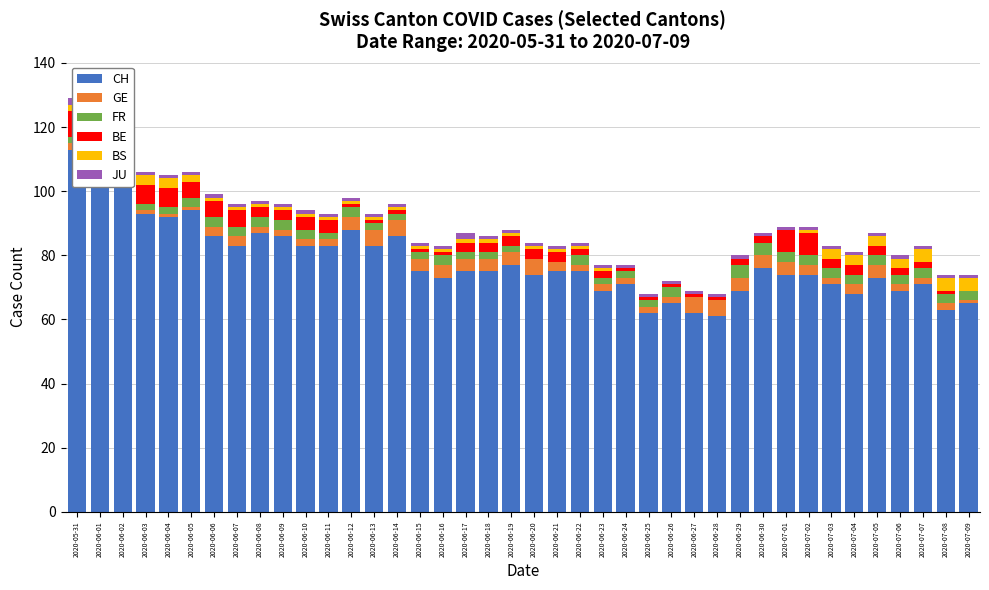

Reading left to right, transcribe all the data shown in this chart.

CH: 2020-05-31=113	2020-06-01=112	2020-06-02=117	2020-06-03=93	2020-06-04=92	2020-06-05=94	2020-06-06=86	2020-06-07=83	2020-06-08=87	2020-06-09=86	2020-06-10=83	2020-06-11=83	2020-06-12=88	2020-06-13=83	2020-06-14=86	2020-06-15=75	2020-06-16=73	2020-06-17=75	2020-06-18=75	2020-06-19=77	2020-06-20=74	2020-06-21=75	2020-06-22=75	2020-06-23=69	2020-06-24=71	2020-06-25=62	2020-06-26=65	2020-06-27=62	2020-06-28=61	2020-06-29=69	2020-06-30=76	2020-07-01=74	2020-07-02=74	2020-07-03=71	2020-07-04=68	2020-07-05=73	2020-07-06=69	2020-07-07=71	2020-07-08=63	2020-07-09=65
GE: 2020-05-31=2	2020-06-01=2	2020-06-02=1	2020-06-03=1	2020-06-04=1	2020-06-05=1	2020-06-06=3	2020-06-07=3	2020-06-08=2	2020-06-09=2	2020-06-10=2	2020-06-11=2	2020-06-12=4	2020-06-13=5	2020-06-14=5	2020-06-15=4	2020-06-16=4	2020-06-17=4	2020-06-18=4	2020-06-19=4	2020-06-20=5	2020-06-21=3	2020-06-22=2	2020-06-23=2	2020-06-24=2	2020-06-25=2	2020-06-26=2	2020-06-27=5	2020-06-28=5	2020-06-29=4	2020-06-30=4	2020-07-01=4	2020-07-02=3	2020-07-03=2	2020-07-04=3	2020-07-05=4	2020-07-06=2	2020-07-07=2	2020-07-08=2	2020-07-09=1
FR: 2020-05-31=2	2020-06-01=2	2020-06-02=2	2020-06-03=2	2020-06-04=2	2020-06-05=3	2020-06-06=3	2020-06-07=3	2020-06-08=3	2020-06-09=3	2020-06-10=3	2020-06-11=2	2020-06-12=3	2020-06-13=2	2020-06-14=2	2020-06-15=2	2020-06-16=3	2020-06-17=2	2020-06-18=2	2020-06-19=2	2020-06-20=0	2020-06-21=0	2020-06-22=3	2020-06-23=2	2020-06-24=2	2020-06-25=2	2020-06-26=3	2020-06-27=0	2020-06-28=0	2020-06-29=4	2020-06-30=4	2020-07-01=3	2020-07-02=3	2020-07-03=3	2020-07-04=3	2020-07-05=3	2020-07-06=3	2020-07-07=3	2020-07-08=3	2020-07-09=3
BE: 2020-05-31=8	2020-06-01=8	2020-06-02=6	2020-06-03=6	2020-06-04=6	2020-06-05=5	2020-06-06=5	2020-06-07=5	2020-06-08=3	2020-06-09=3	2020-06-10=4	2020-06-11=4	2020-06-12=1	2020-06-13=1	2020-06-14=1	2020-06-15=1	2020-06-16=1	2020-06-17=3	2020-06-18=3	2020-06-19=3	2020-06-20=3	2020-06-21=3	2020-06-22=2	2020-06-23=2	2020-06-24=1	2020-06-25=1	2020-06-26=1	2020-06-27=1	2020-06-28=1	2020-06-29=2	2020-06-30=2	2020-07-01=7	2020-07-02=7	2020-07-03=3	2020-07-04=3	2020-07-05=3	2020-07-06=2	2020-07-07=2	2020-07-08=1	2020-07-09=0
BS: 2020-05-31=2	2020-06-01=2	2020-06-02=3	2020-06-03=3	2020-06-04=3	2020-06-05=2	2020-06-06=1	2020-06-07=1	2020-06-08=1	2020-06-09=1	2020-06-10=1	2020-06-11=1	2020-06-12=1	2020-06-13=1	2020-06-14=1	2020-06-15=1	2020-06-16=1	2020-06-17=1	2020-06-18=1	2020-06-19=1	2020-06-20=1	2020-06-21=1	2020-06-22=1	2020-06-23=1	2020-06-24=0	2020-06-25=0	2020-06-26=0	2020-06-27=0	2020-06-28=0	2020-06-29=0	2020-06-30=0	2020-07-01=0	2020-07-02=1	2020-07-03=3	2020-07-04=3	2020-07-05=3	2020-07-06=3	2020-07-07=4	2020-07-08=4	2020-07-09=4
JU: 2020-05-31=2	2020-06-01=2	2020-06-02=1	2020-06-03=1	2020-06-04=1	2020-06-05=1	2020-06-06=1	2020-06-07=1	2020-06-08=1	2020-06-09=1	2020-06-10=1	2020-06-11=1	2020-06-12=1	2020-06-13=1	2020-06-14=1	2020-06-15=1	2020-06-16=1	2020-06-17=2	2020-06-18=1	2020-06-19=1	2020-06-20=1	2020-06-21=1	2020-06-22=1	2020-06-23=1	2020-06-24=1	2020-06-25=1	2020-06-26=1	2020-06-27=1	2020-06-28=1	2020-06-29=1	2020-06-30=1	2020-07-01=1	2020-07-02=1	2020-07-03=1	2020-07-04=1	2020-07-05=1	2020-07-06=1	2020-07-07=1	2020-07-08=1	2020-07-09=1